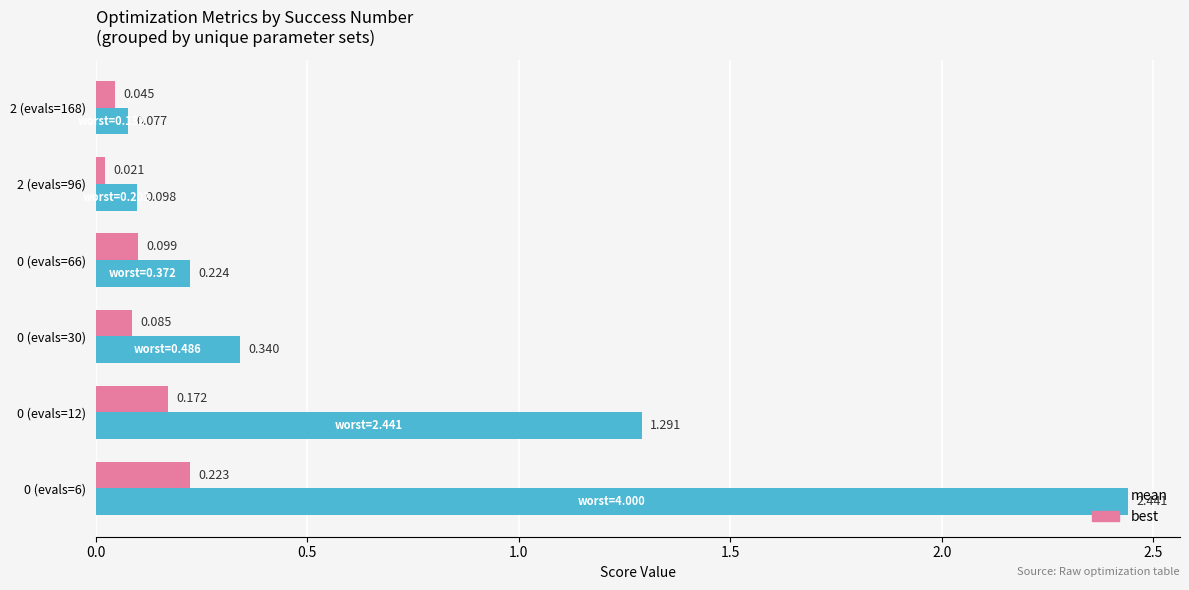

Rank the series by their maximum value, from lowest to highest.

best, mean